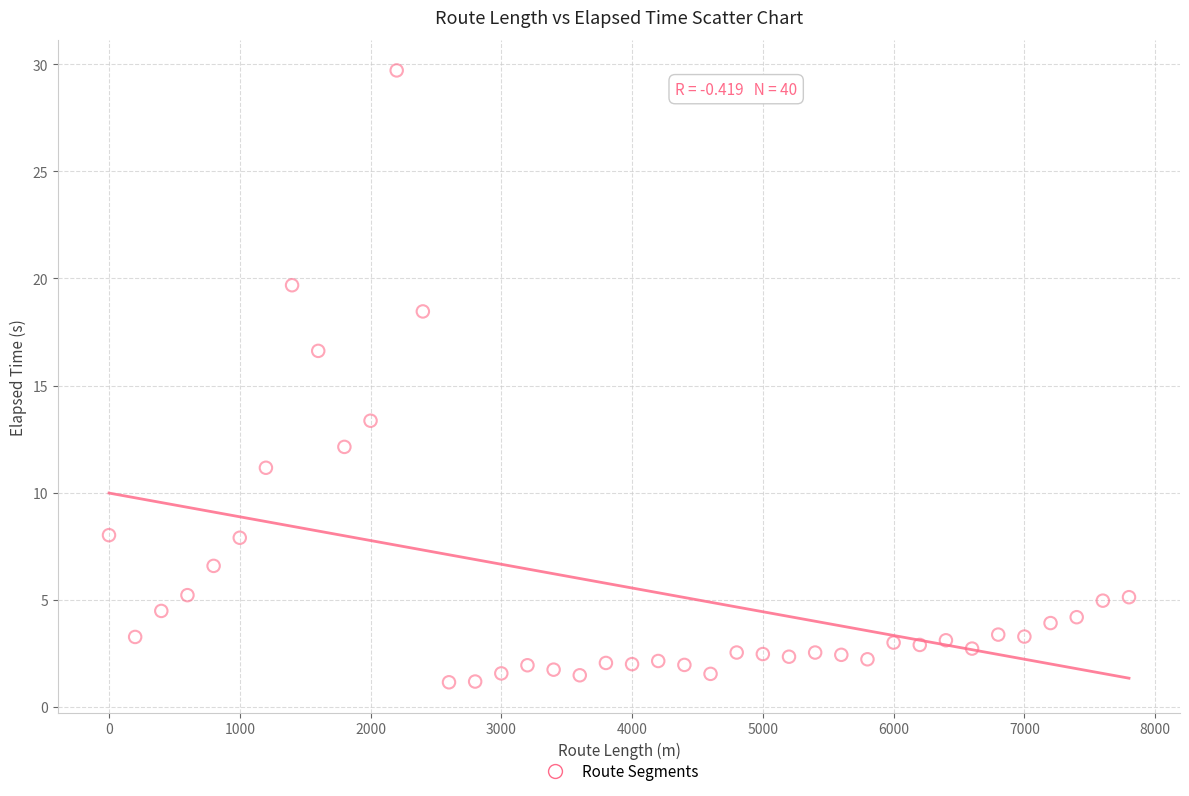

What is the range of Y values (max minus min)?

28.6